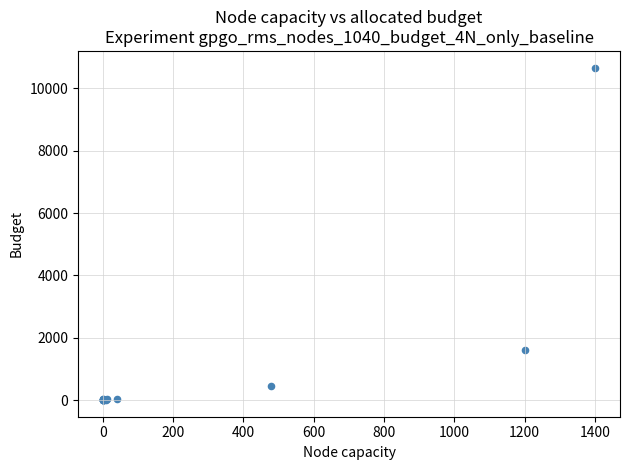

What Y value in the scatter plot is closest to 5333?

1600.0